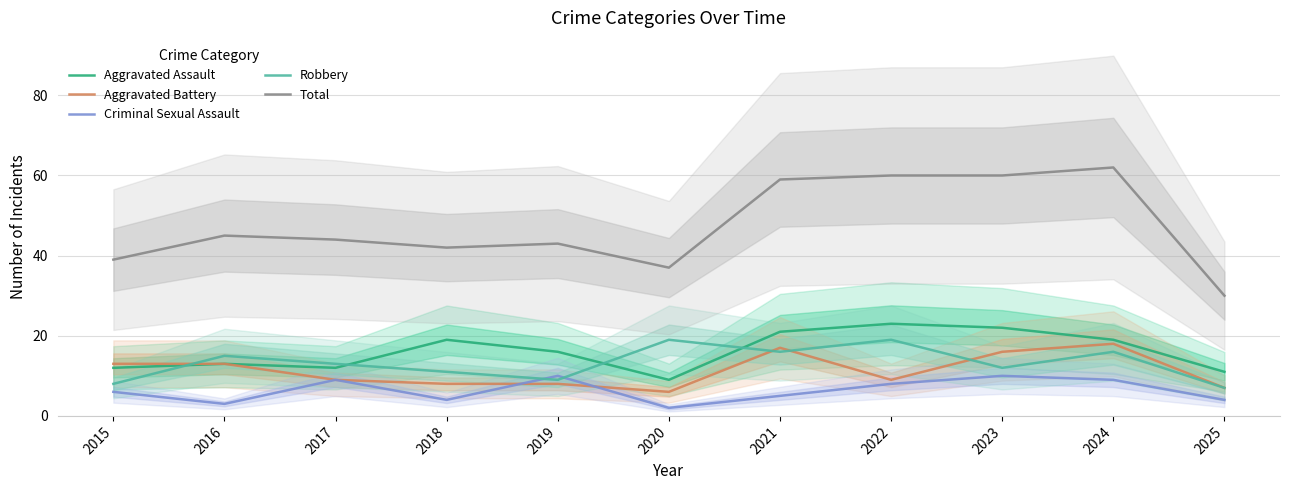

List the series in order of their peak value, lowest first.

Criminal Sexual Assault, Aggravated Battery, Robbery, Aggravated Assault, Total